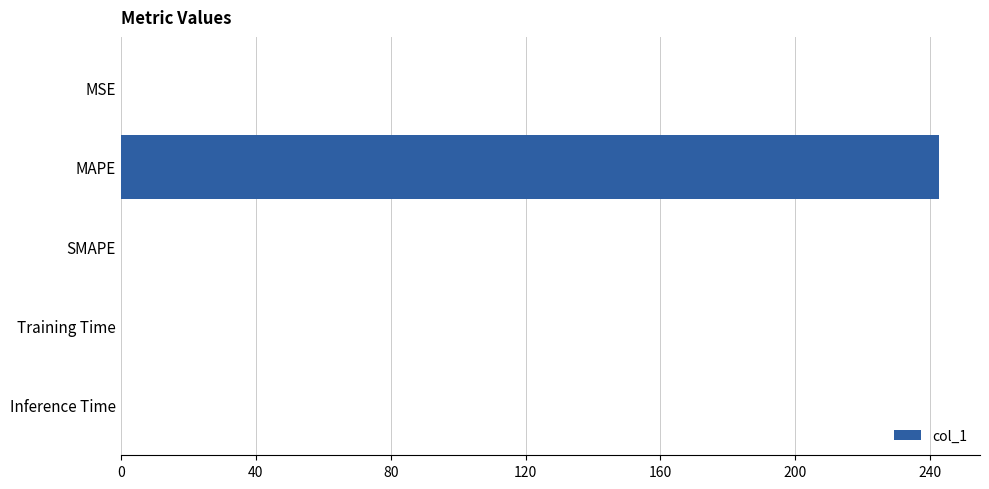

At which category does the chart reach its peak across all series?

MAPE